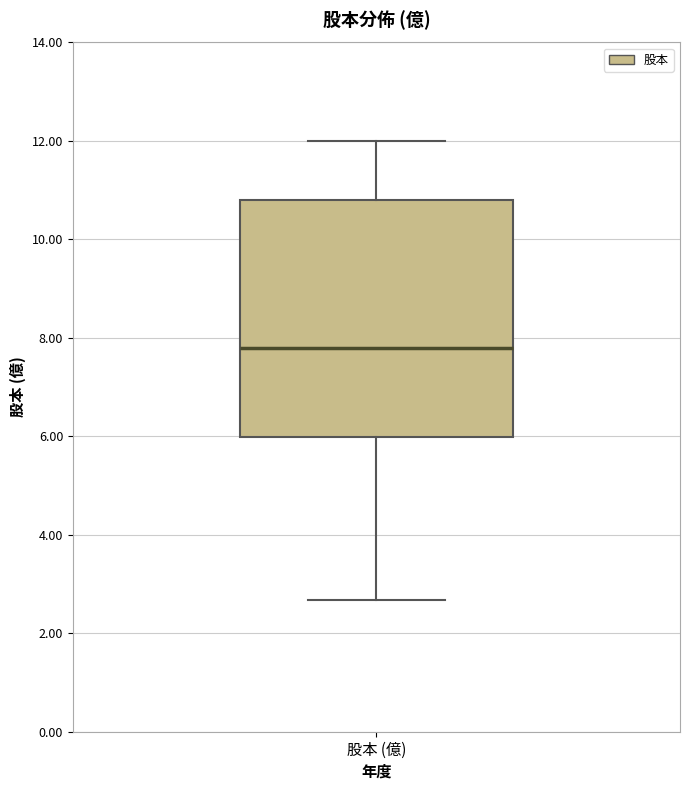

Where does the lower whisker of the box for 股本 (億) end on the y-axis? The values are not printed on the chart, so give them approximately, as read against the axis.

2.6